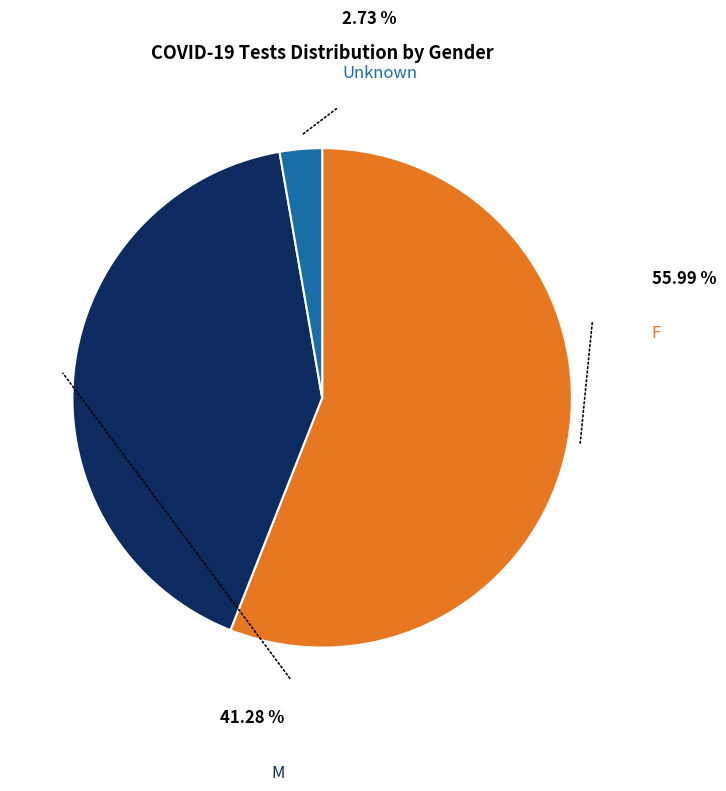

What percentage is NOT represented by F?

44.0%